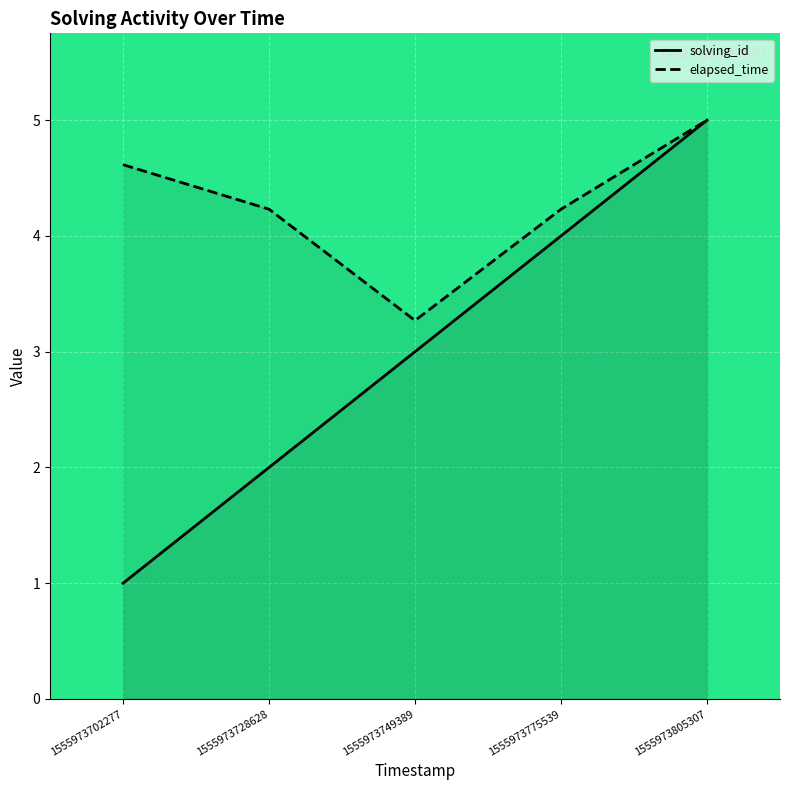

What is the value of the solving_id point at the 4th from the left?

4.0